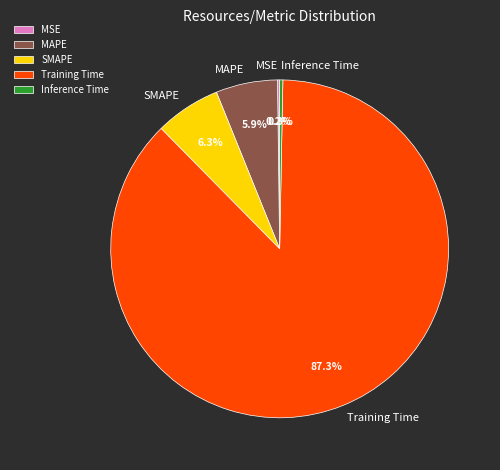

How much of the chart is everything except Inference Time?

99.7%